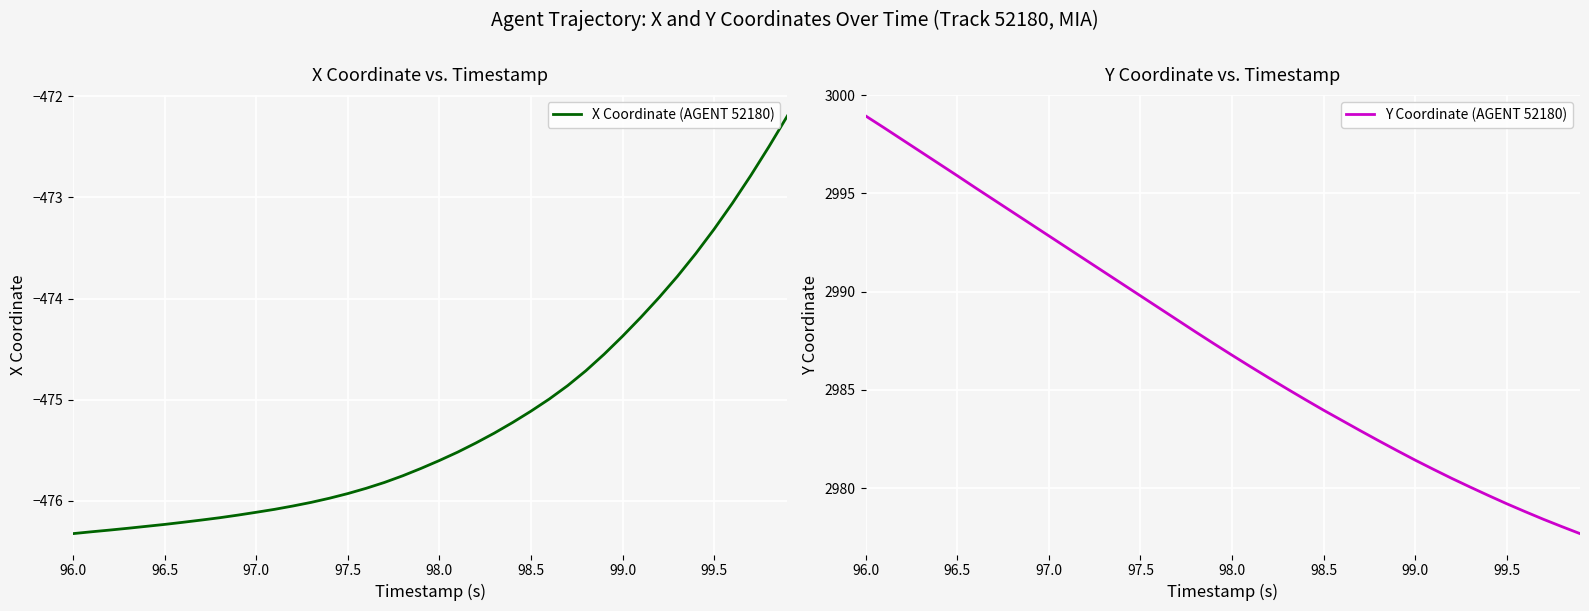

The X Coordinate (AGENT 52180) series shows -255.2 at 99.5. True or false?

False